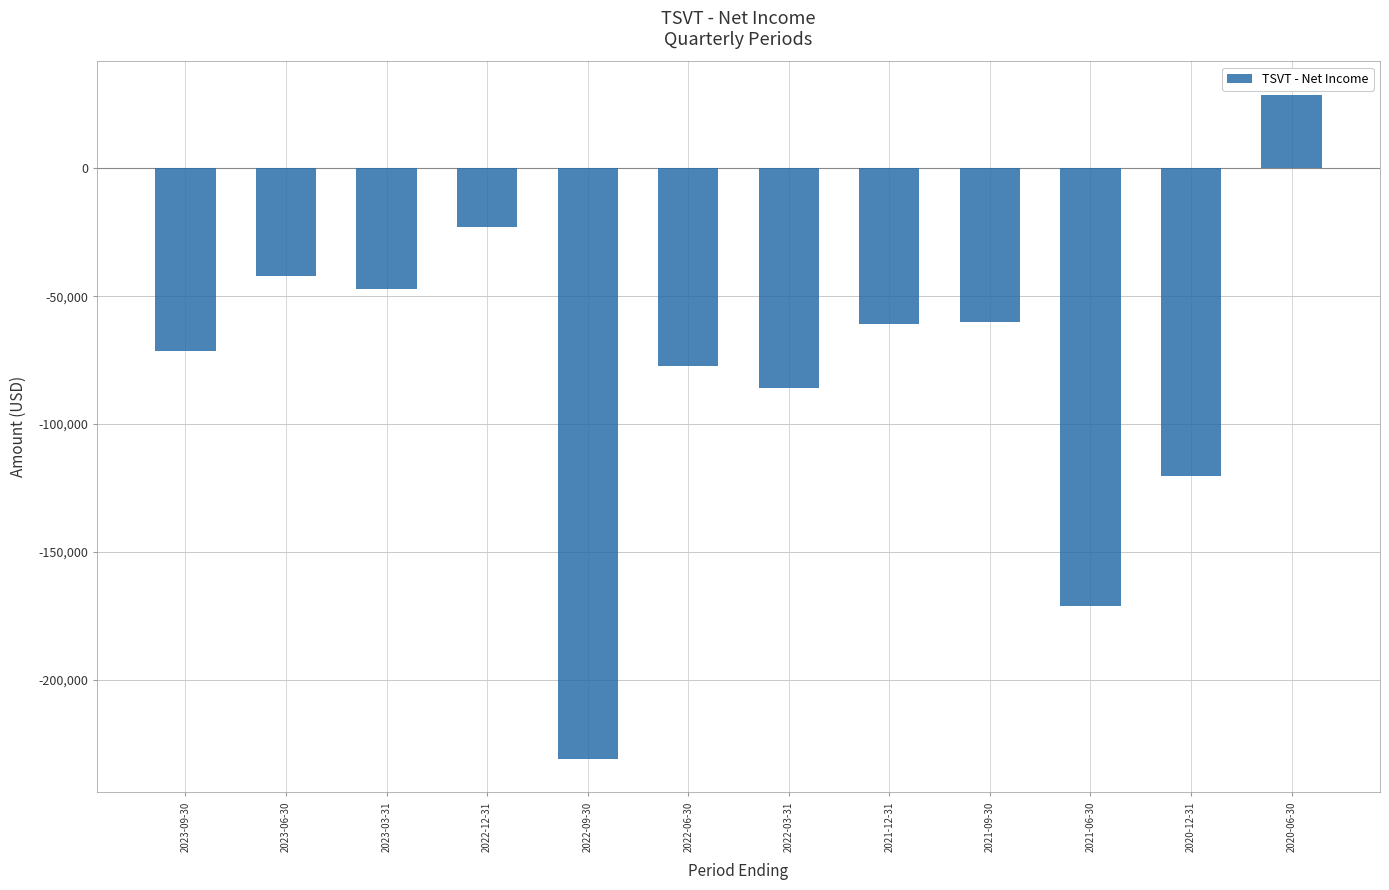

What value does the data have at 2020-06-30?

28800